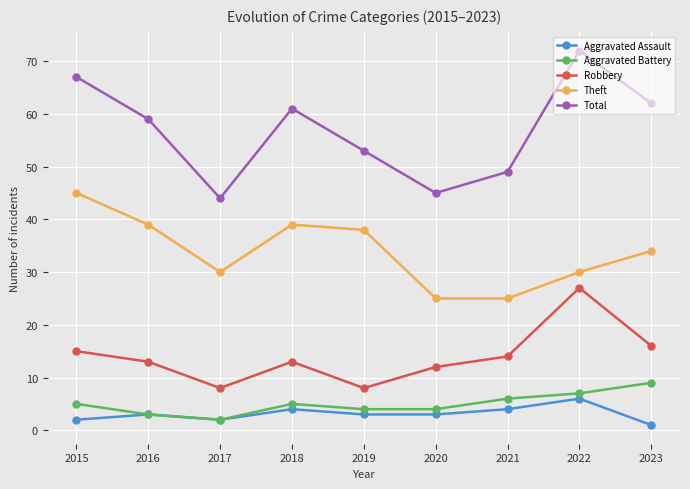

True or false: Total has more than 0 interior local peaks.

True